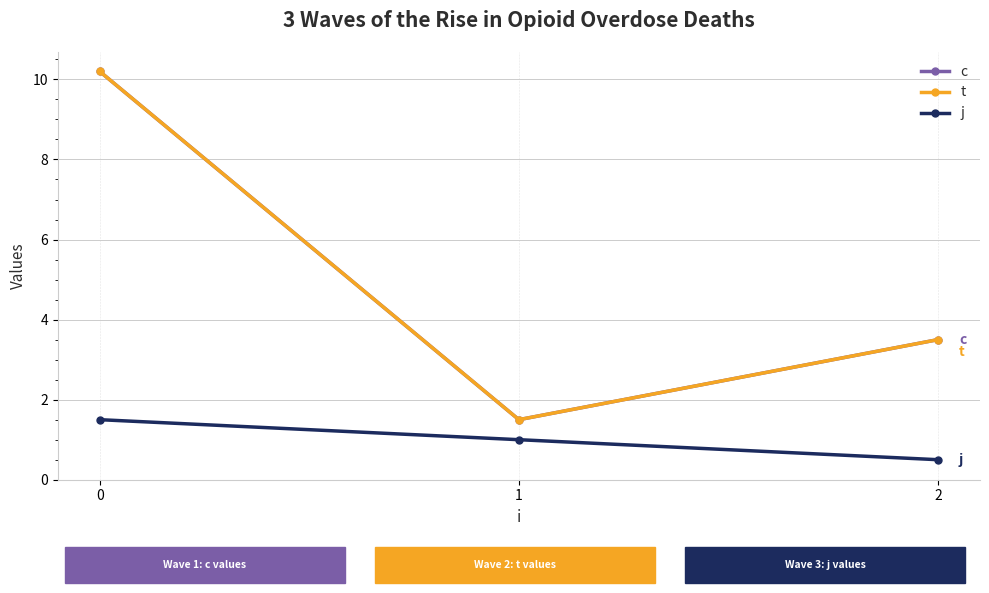

List the series in order of their peak value, lowest first.

j, c, t